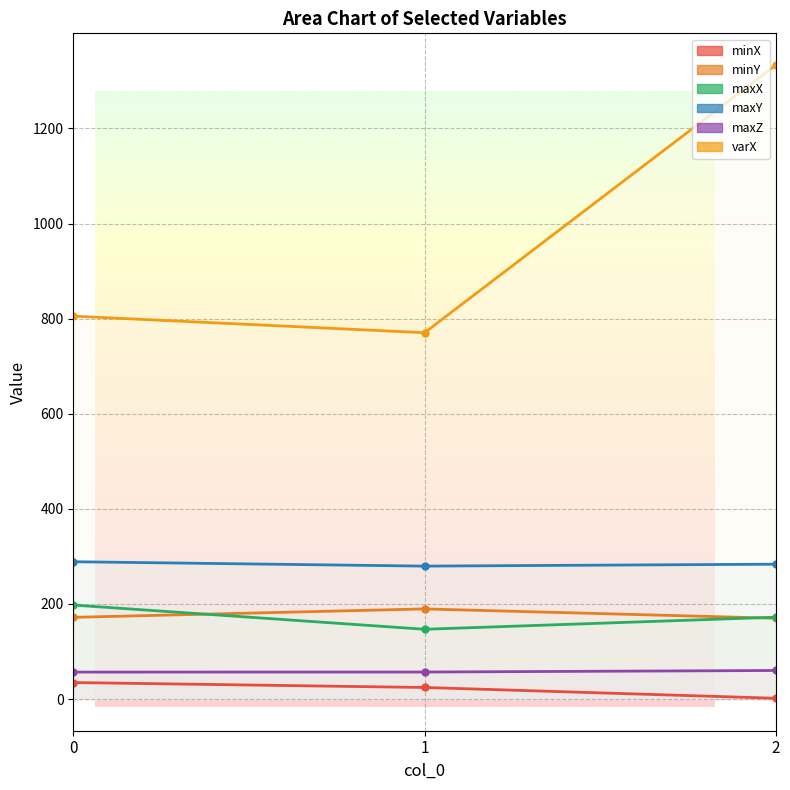

Does the chart have visible grid lines?

Yes